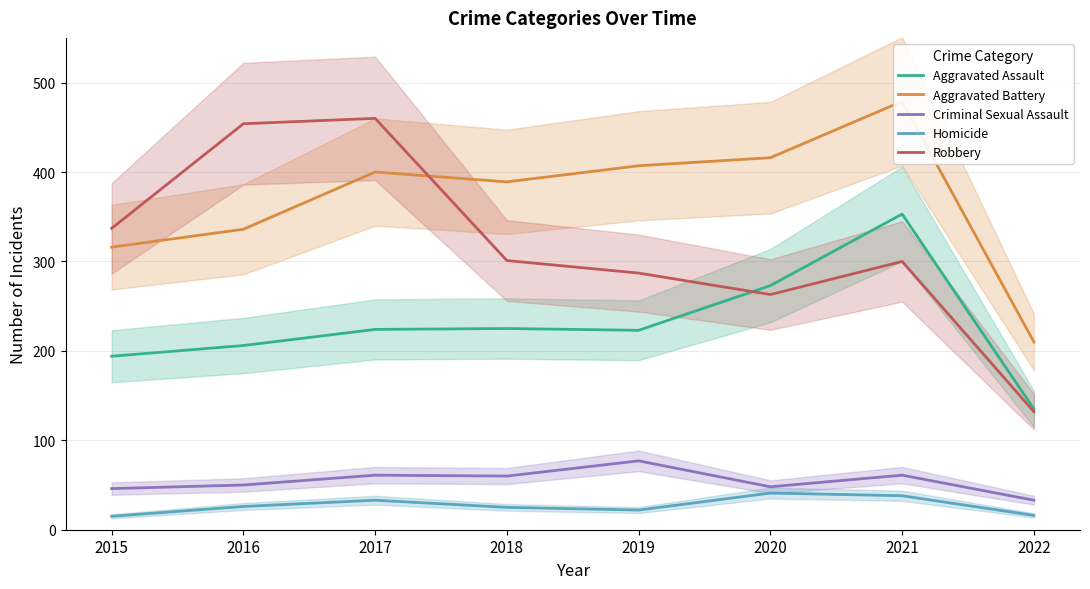

How many lines are shown in the chart?

5